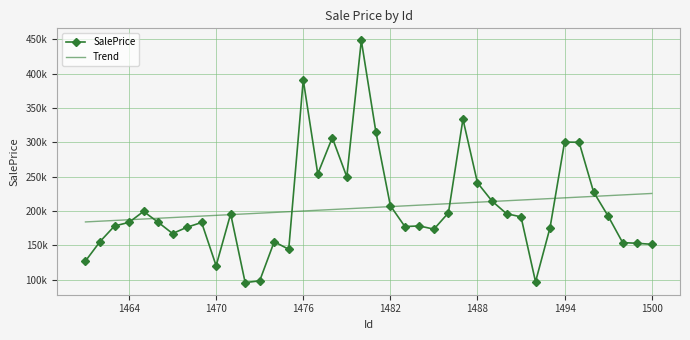

Rank the series by their maximum value, from lowest to highest.

Trend, SalePrice